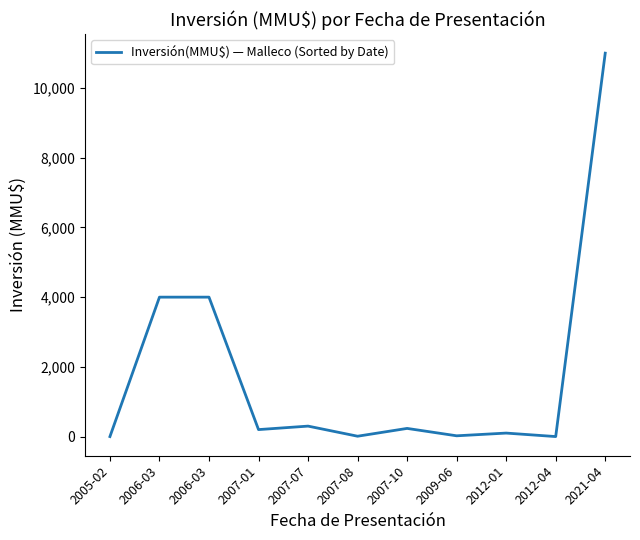

Reading left to right, extract all data points from this chart.

0	4000	4000	200	300	10	234	22	100	0	11000